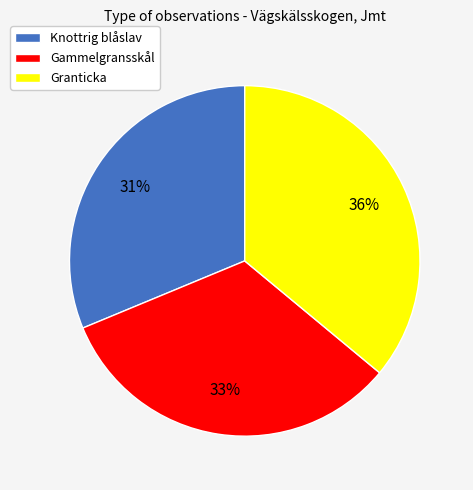

To the nearest percent, what is the difference between the Knottrig blåslav and Granticka slice percentages?

5%